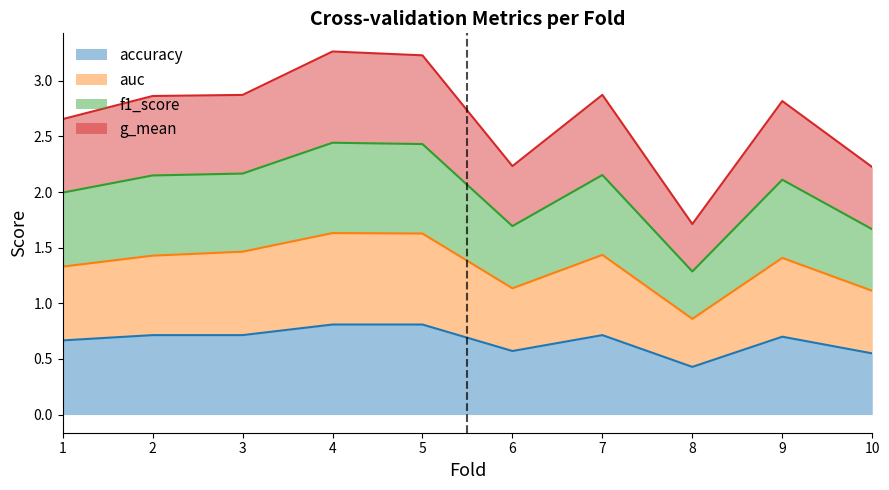

Which series has the widest spread of values?

f1_score